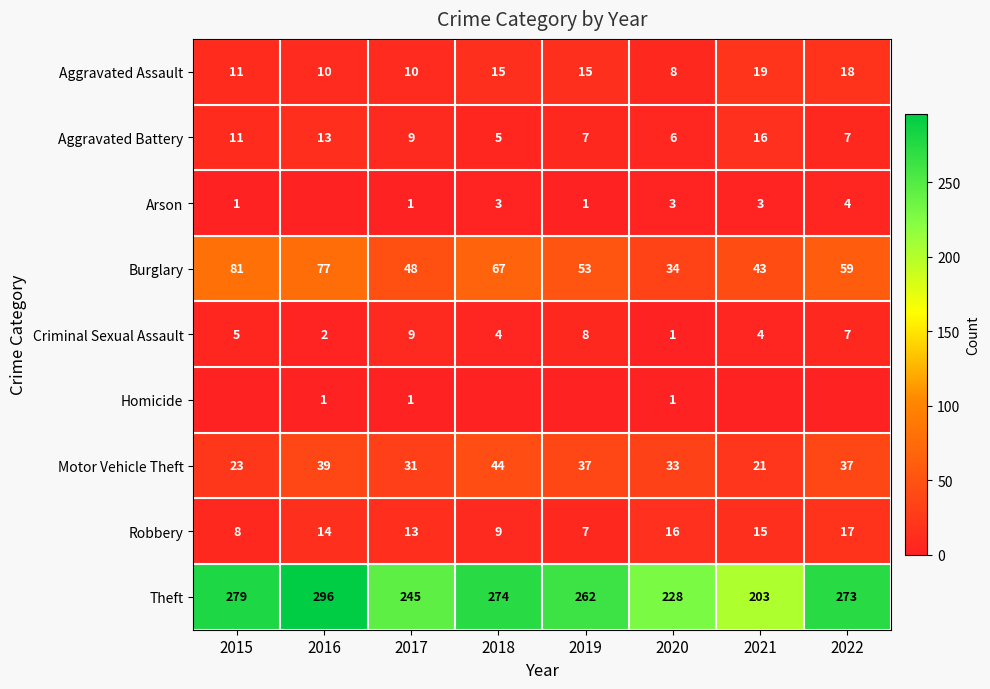

What is the difference between the highest and lowest values at 2019?

262